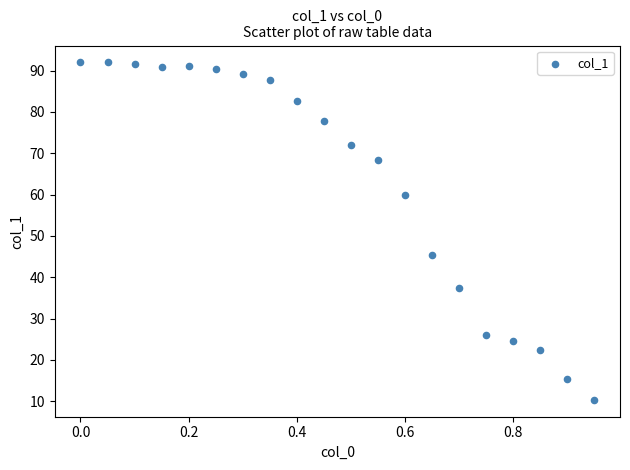

What Y value in the scatter plot is closest to 51?

45.5